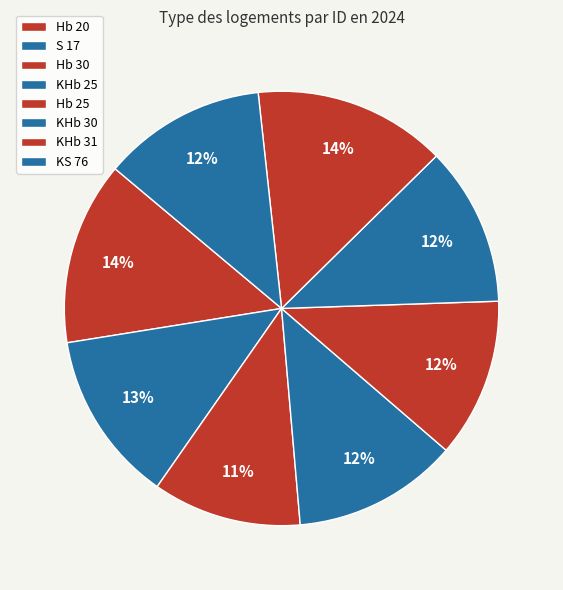

Between Hb 20 and KS 76, which is larger?

Hb 20